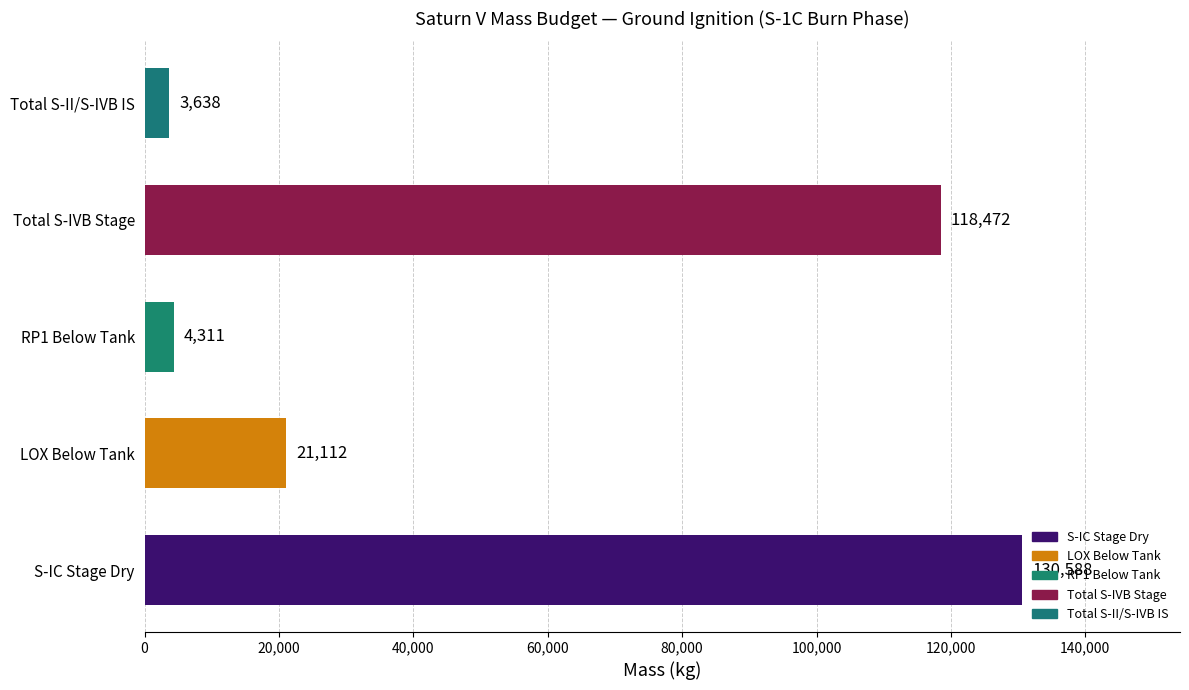

Are the bars horizontal?

Yes